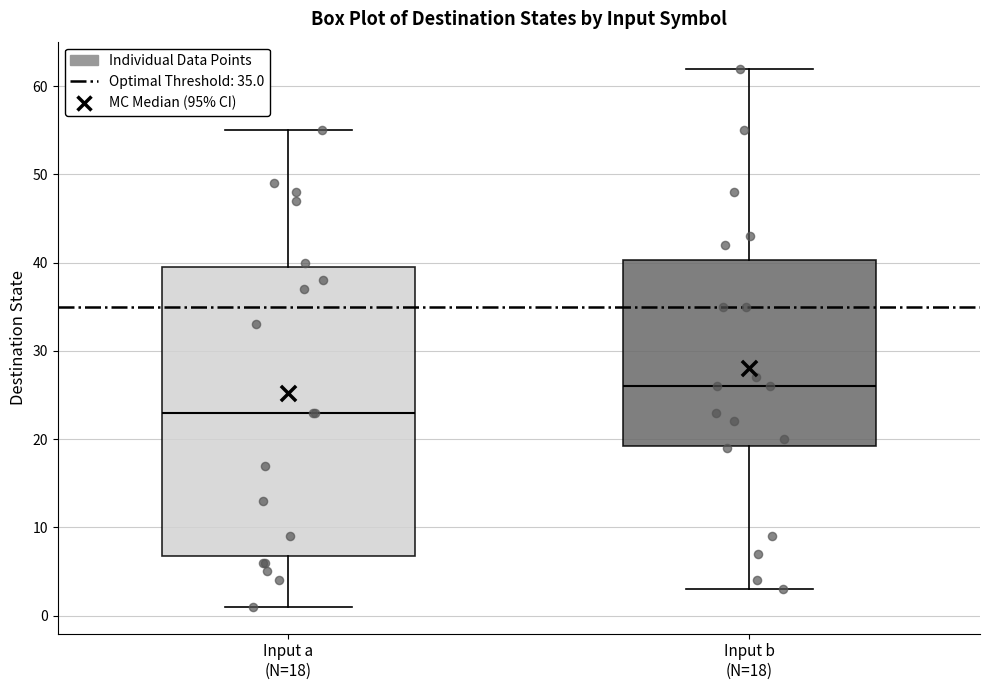

Where does the median line of the box for Input b (N=18) sit on the y-axis? The values are not printed on the chart, so give them approximately, as read against the axis.

26